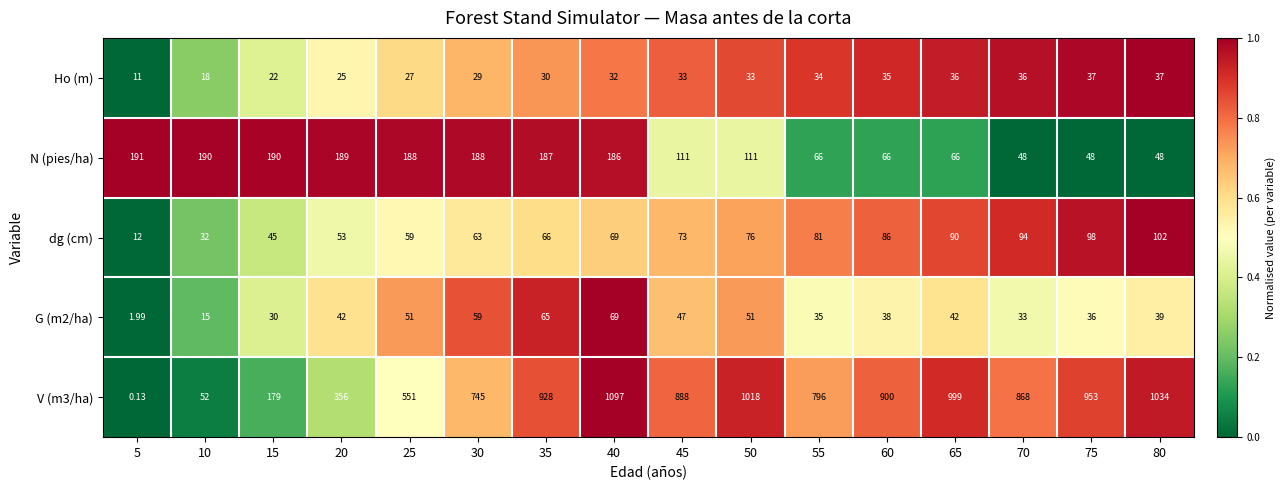

Rank the series by their maximum value, from lowest to highest.

Ho (m), G (m2/ha), dg (cm), N (pies/ha), V (m3/ha)